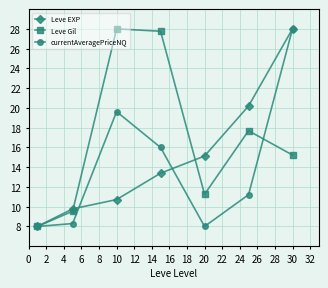

What is the greatest value displayed?

28.0